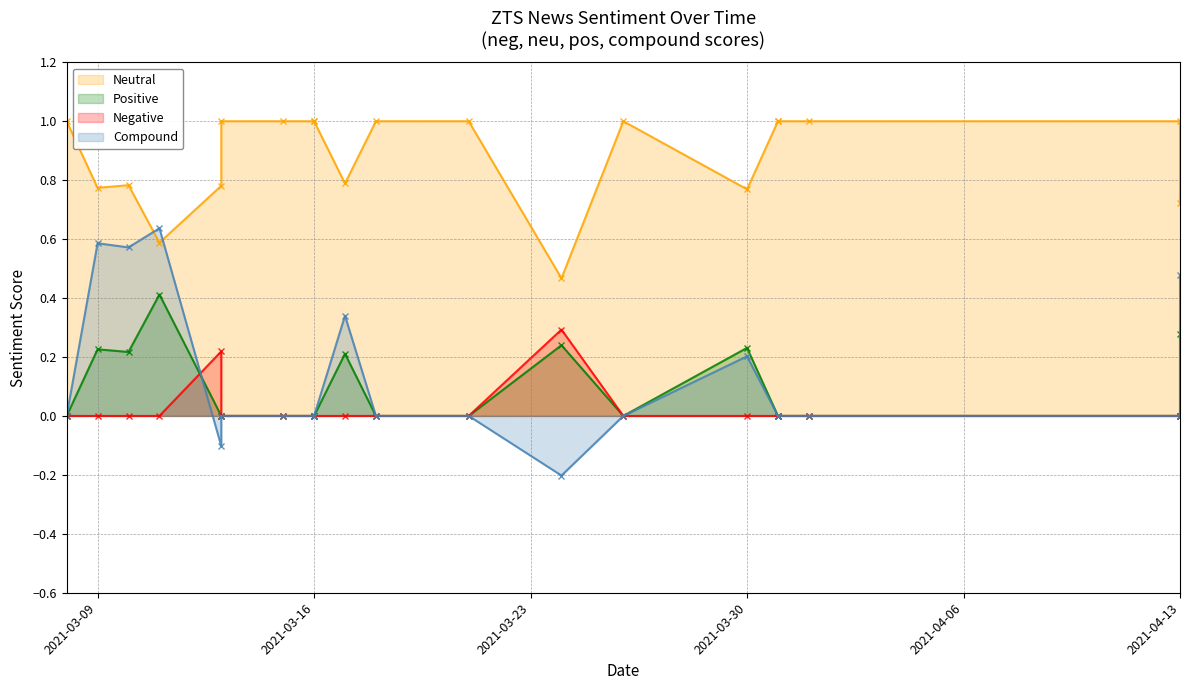

What is the difference between the second highest and minimum values in the Negative series?

0.2